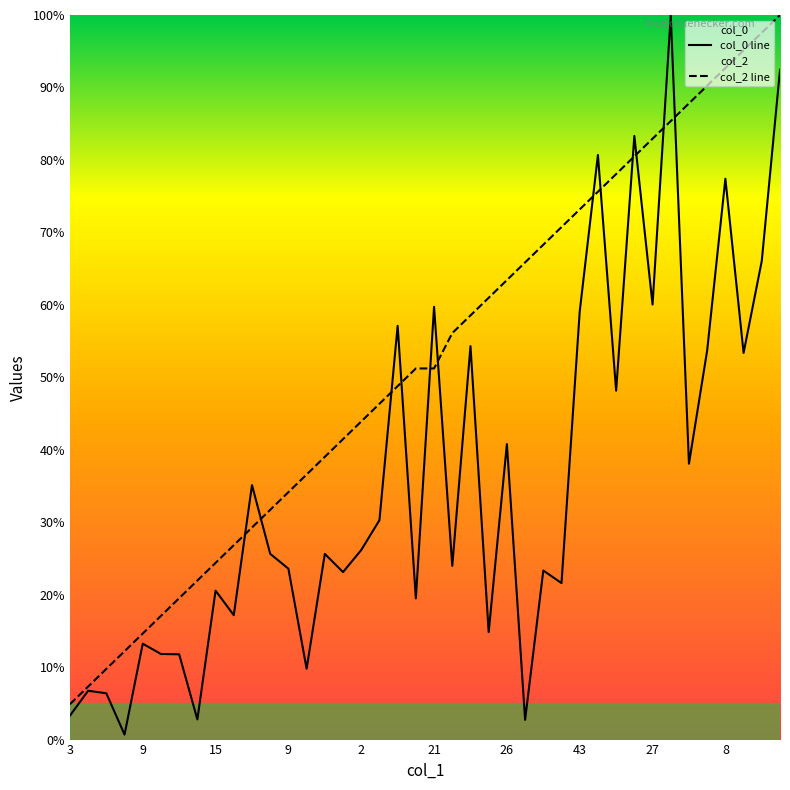

The value of col_0 line at 30 is 22.5. True or false?

False